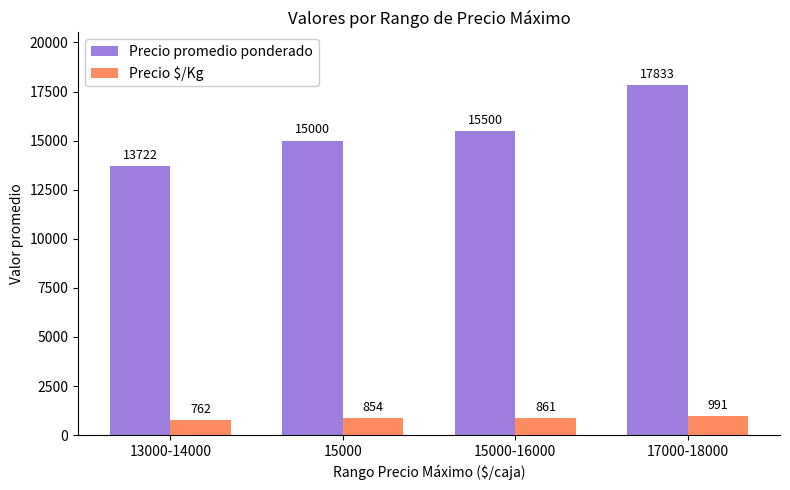

The value of Precio promedio ponderado at 17000-18000 is 17833. True or false?

True